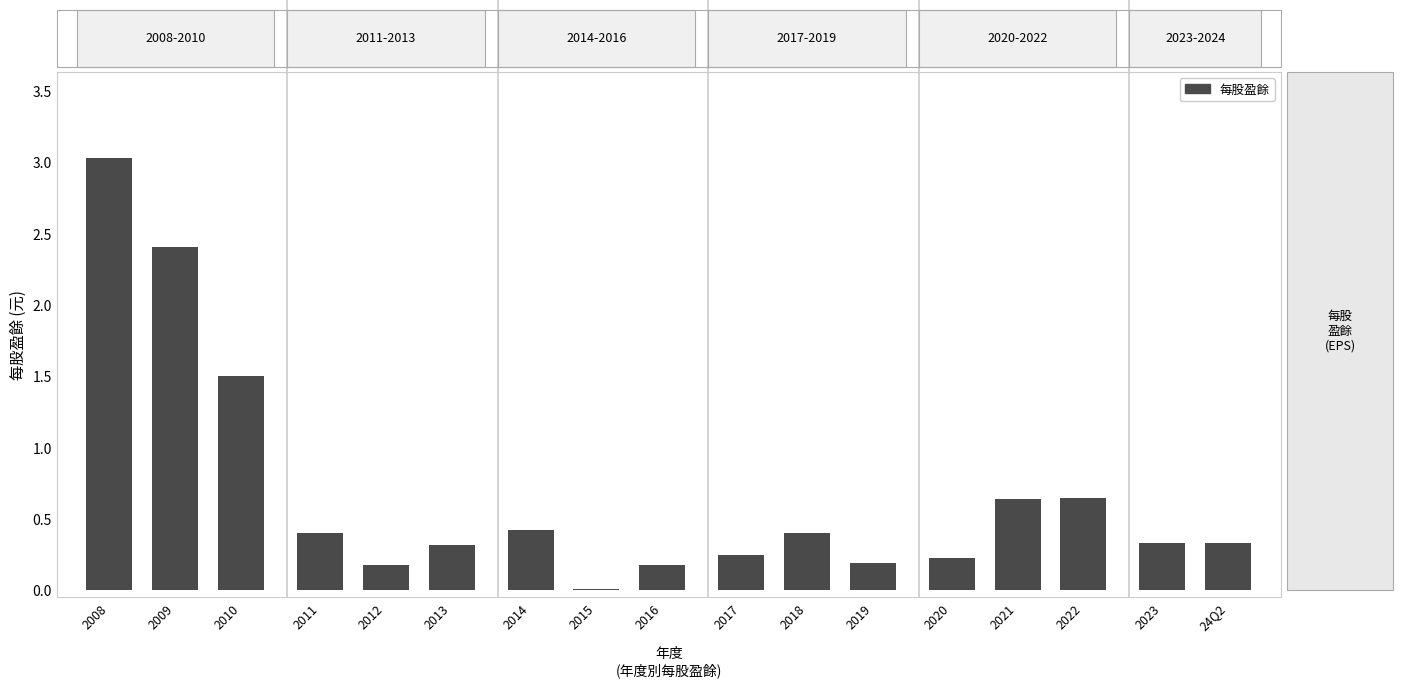

What is the approximate value at 2021?

0.6